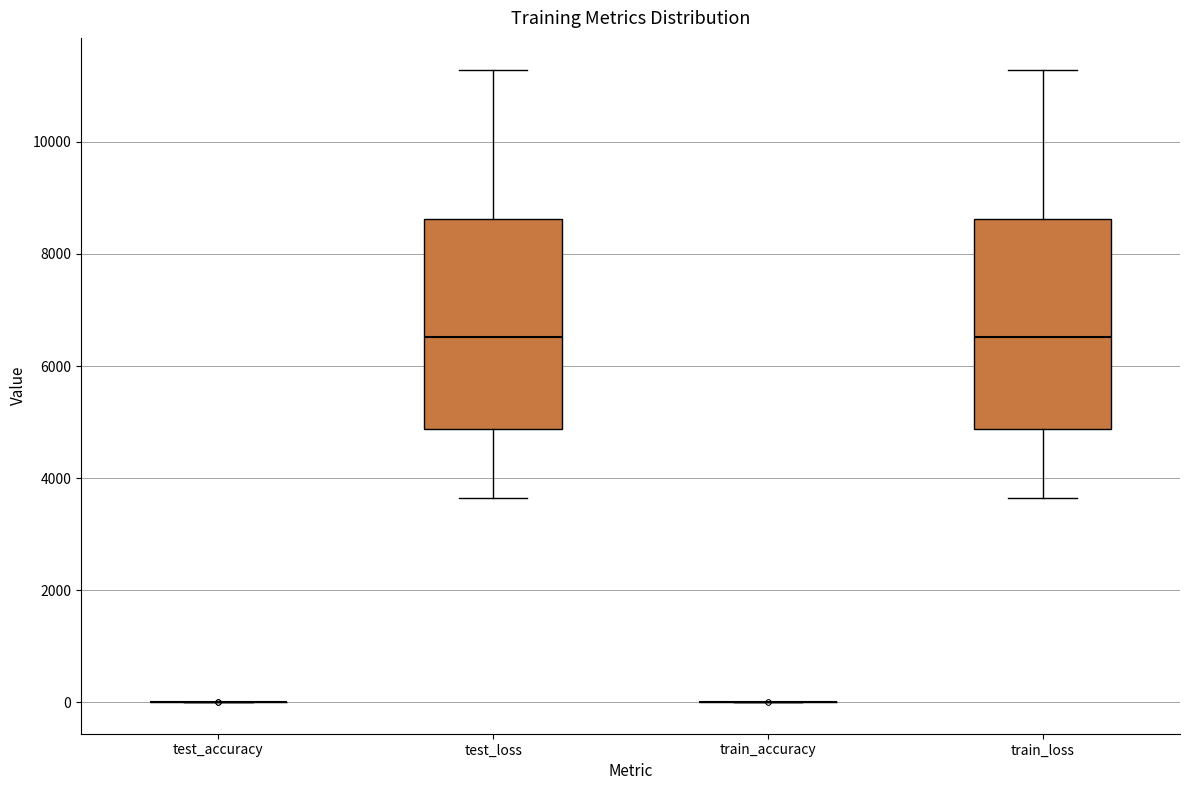

Reading left to right, transcribe this box plot: for each box, give where its median line is, the range the box spans, and where its two whiskers end, as read against the y-axis. The values are not printed on the chart, so give them approximately, as read against the axis.

test_accuracy: box collapsed to a line at 0, whiskers 0 to 0
test_loss: median 6600, box 4800 to 8600, whiskers 3600 to 11200
train_accuracy: box collapsed to a line at 0, whiskers 0 to 0
train_loss: median 6600, box 4800 to 8600, whiskers 3600 to 11200